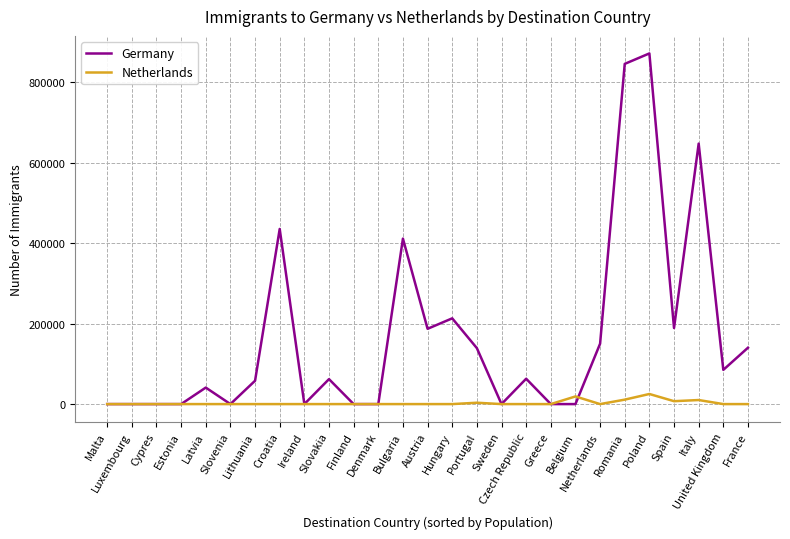

What is the spread (max minus min) of values at Croatia?

435000